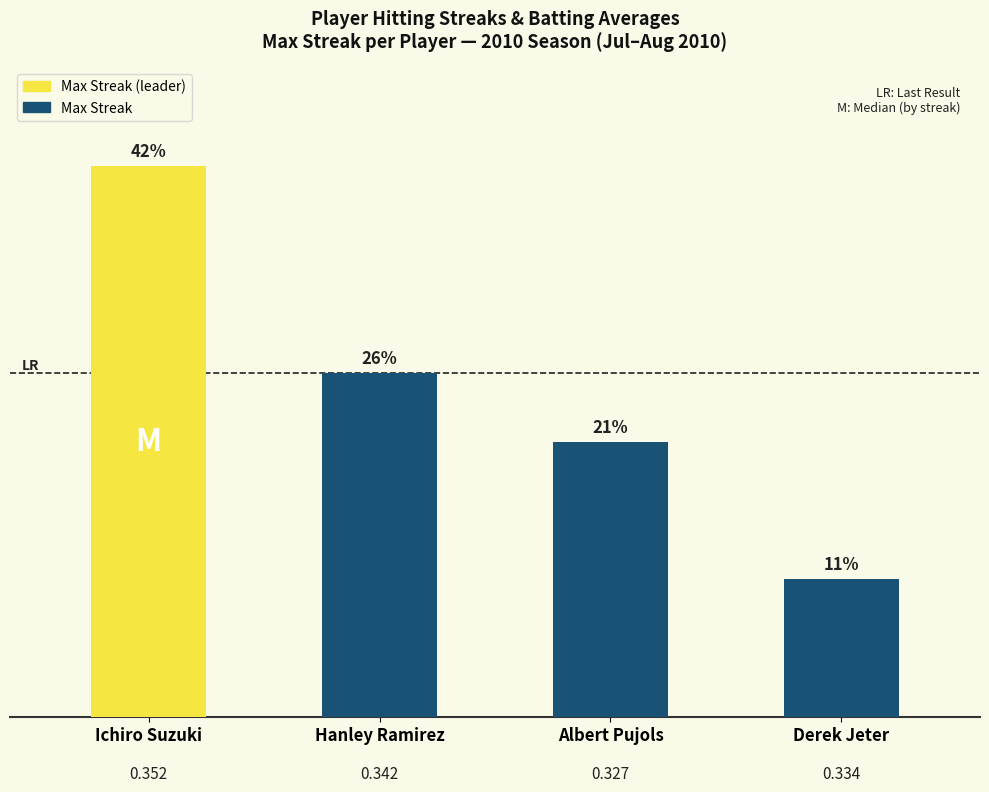

Does the chart contain any negative values?

No